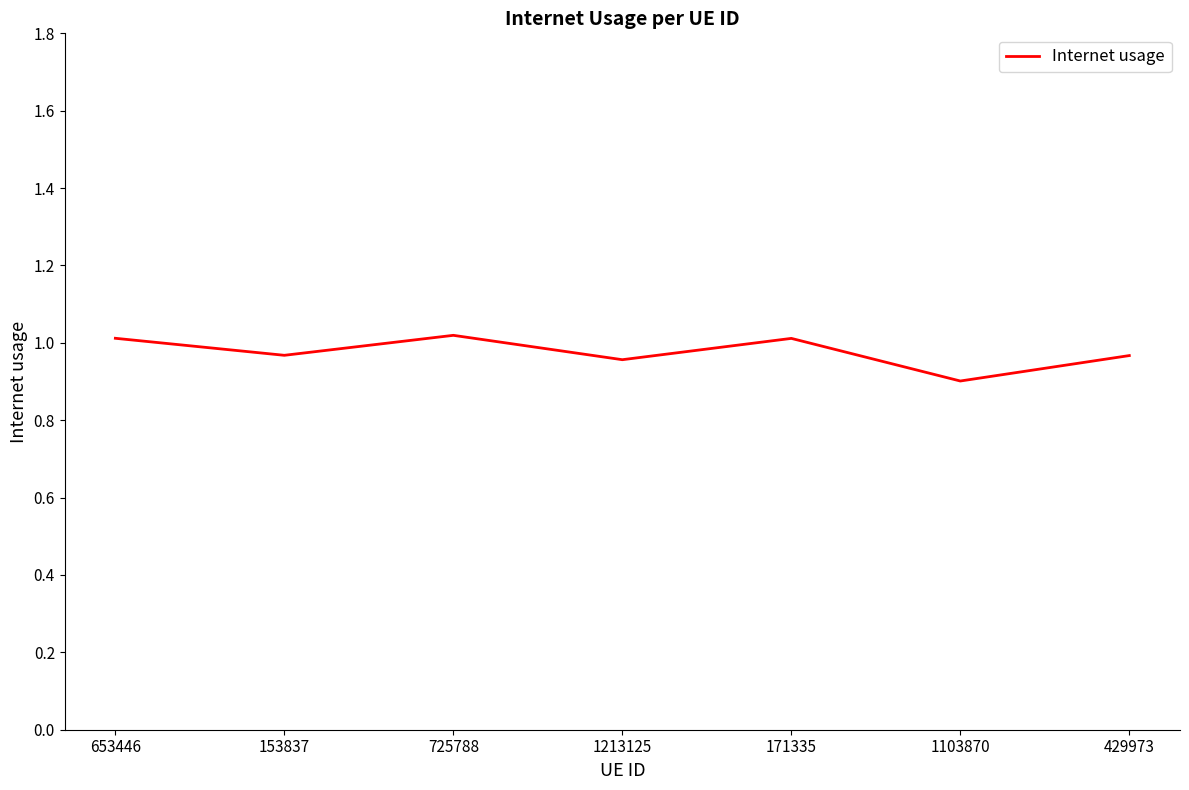

What is the change in value from 725788 to 1213125?

-0.1